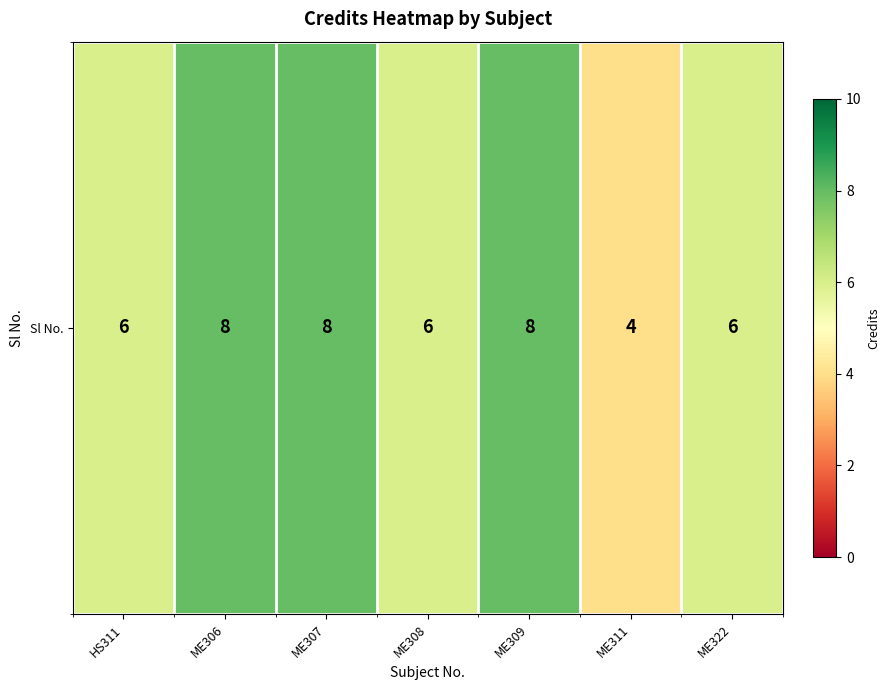

Count the values in the range 6 to 8.

6